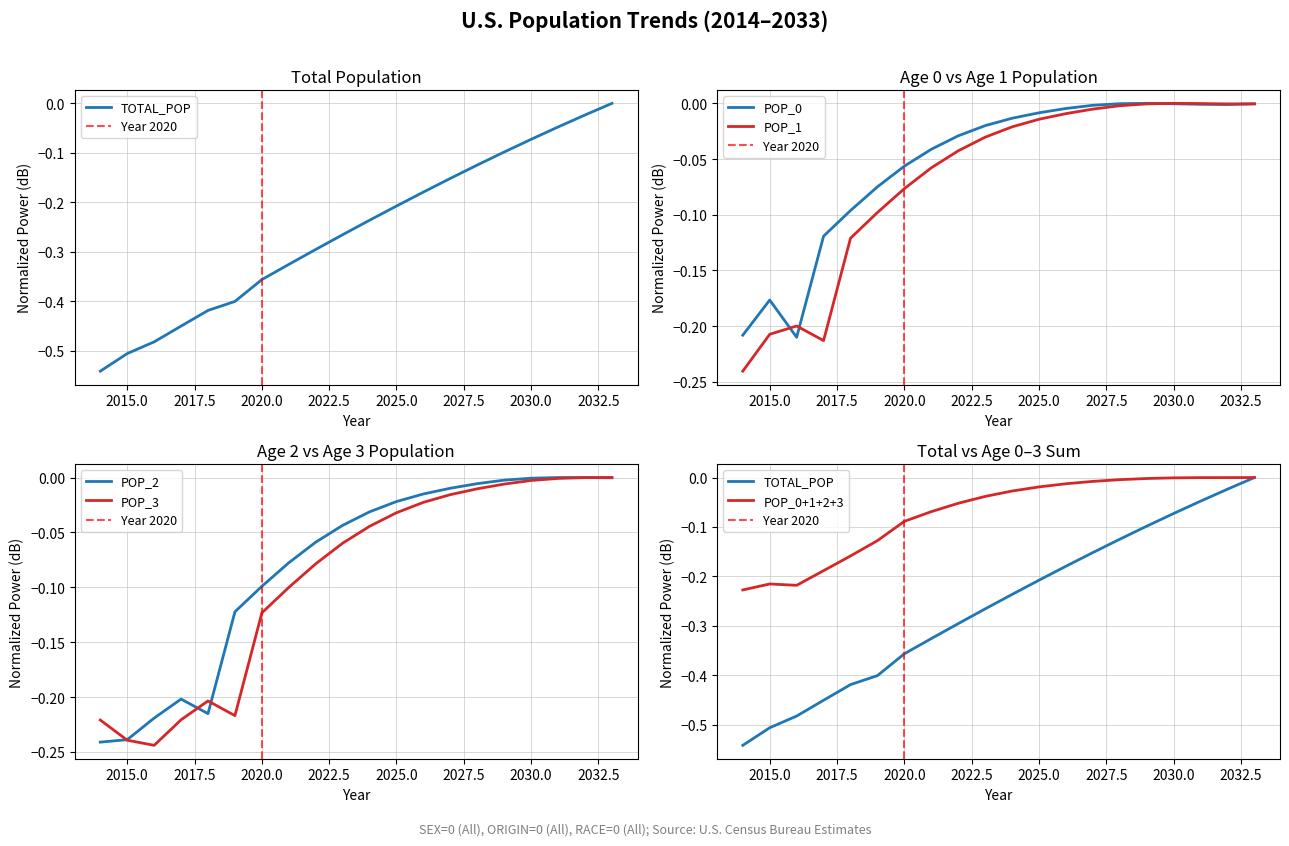

Which category has the highest value across all series?

2033